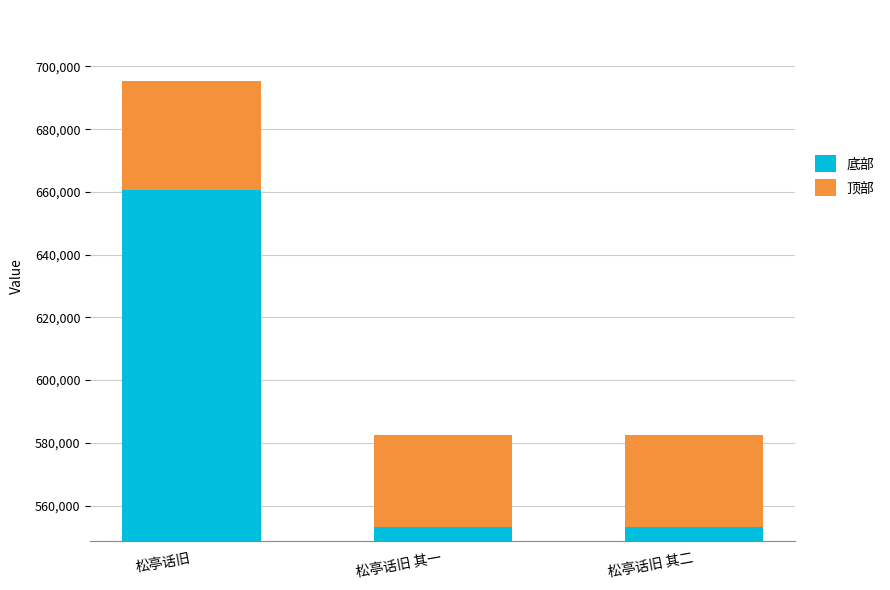

How many bars are there in each group?

2